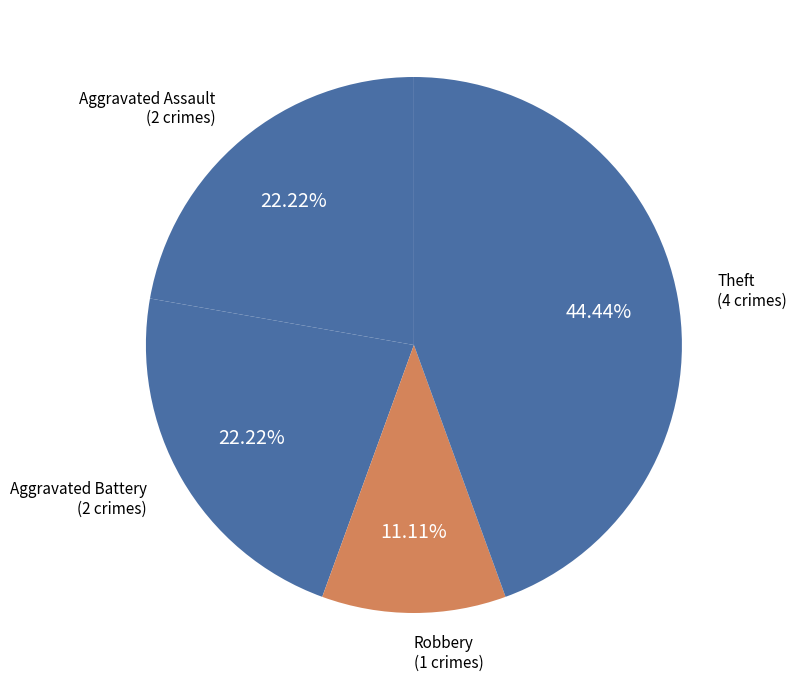

Count the number of slices in the pie.

4